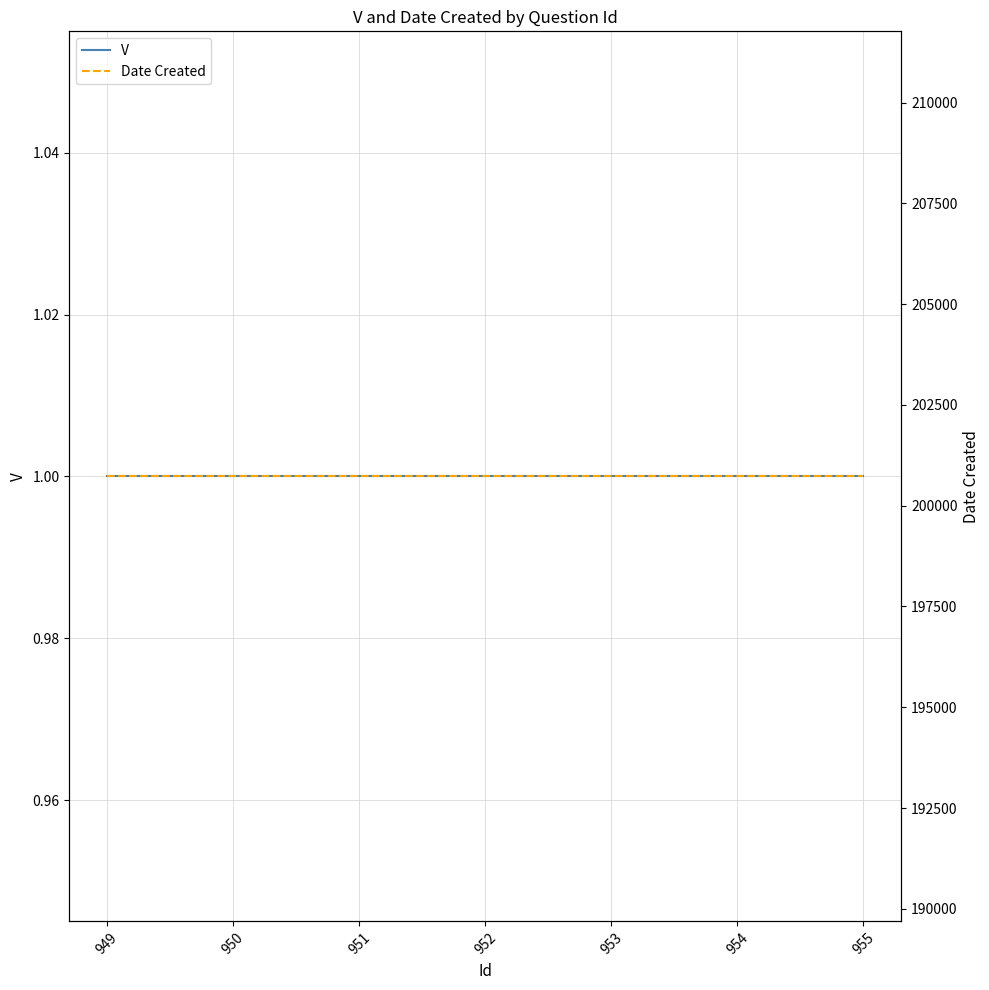

Reading left to right, what are all the values shown in this chart?

V: 1	1	1	1	1	1	1
Date Created: 200728	200728	200728	200728	200728	200728	200728